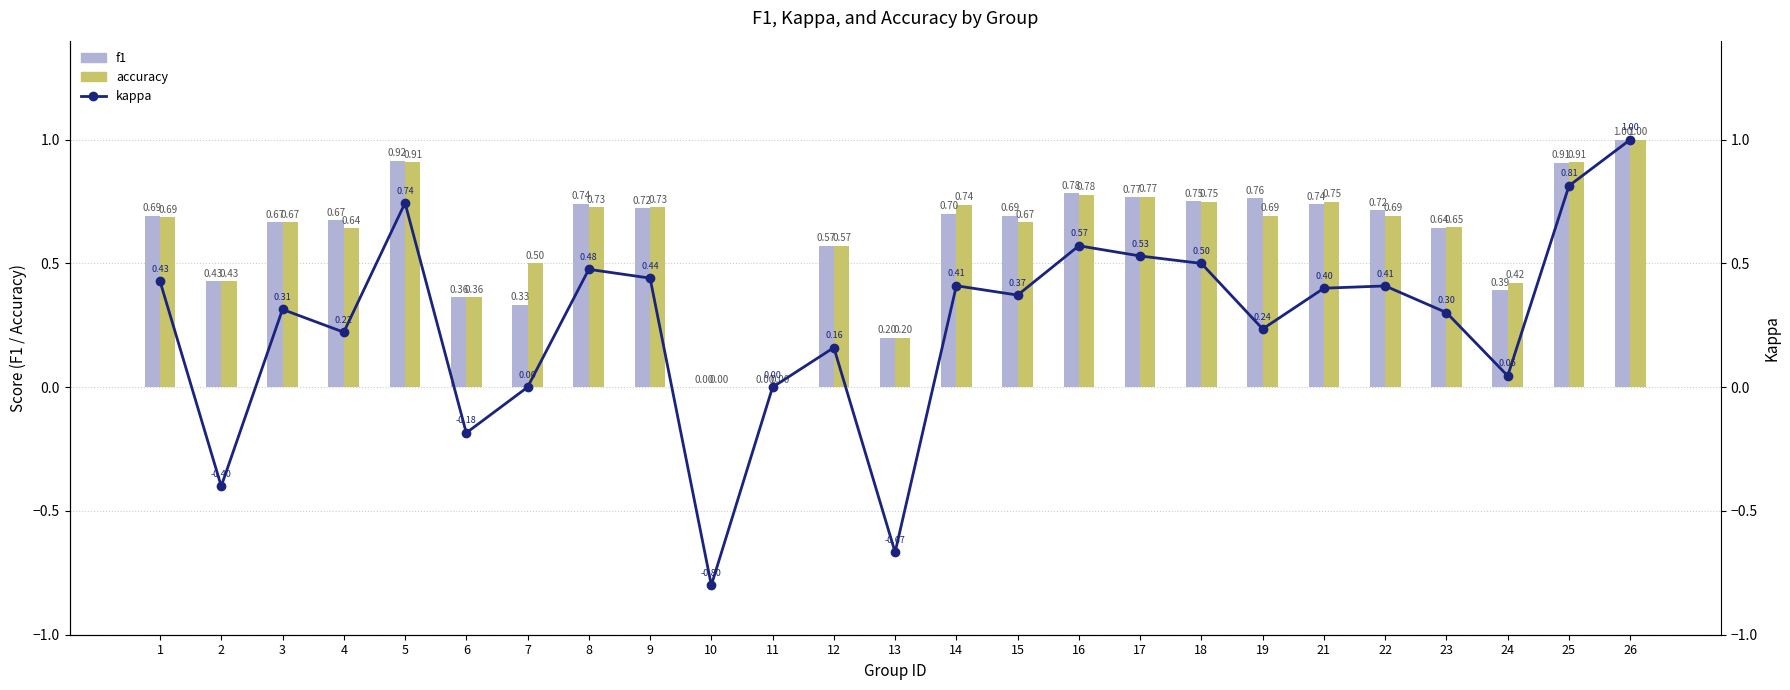

Count the number of categories in the chart.

25